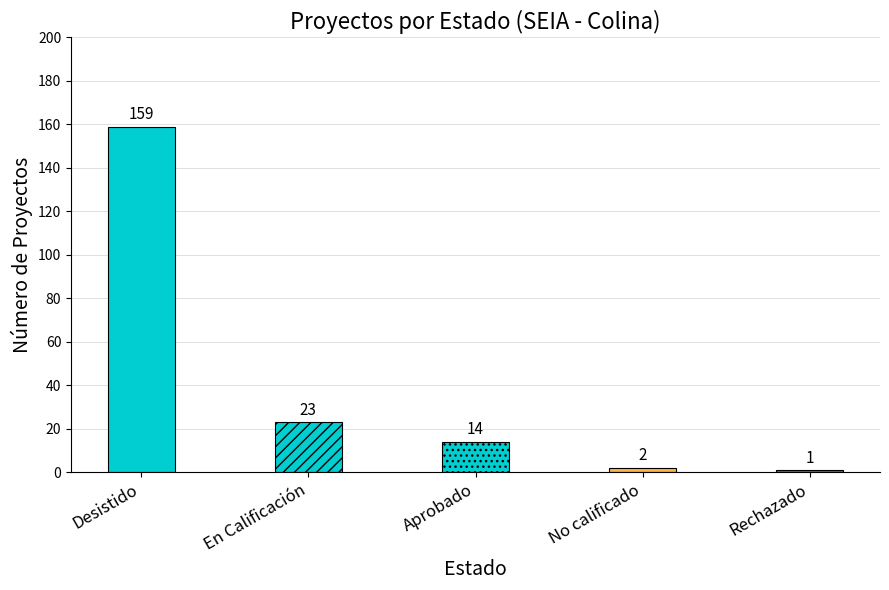

The value at Aprobado is 14. True or false?

True